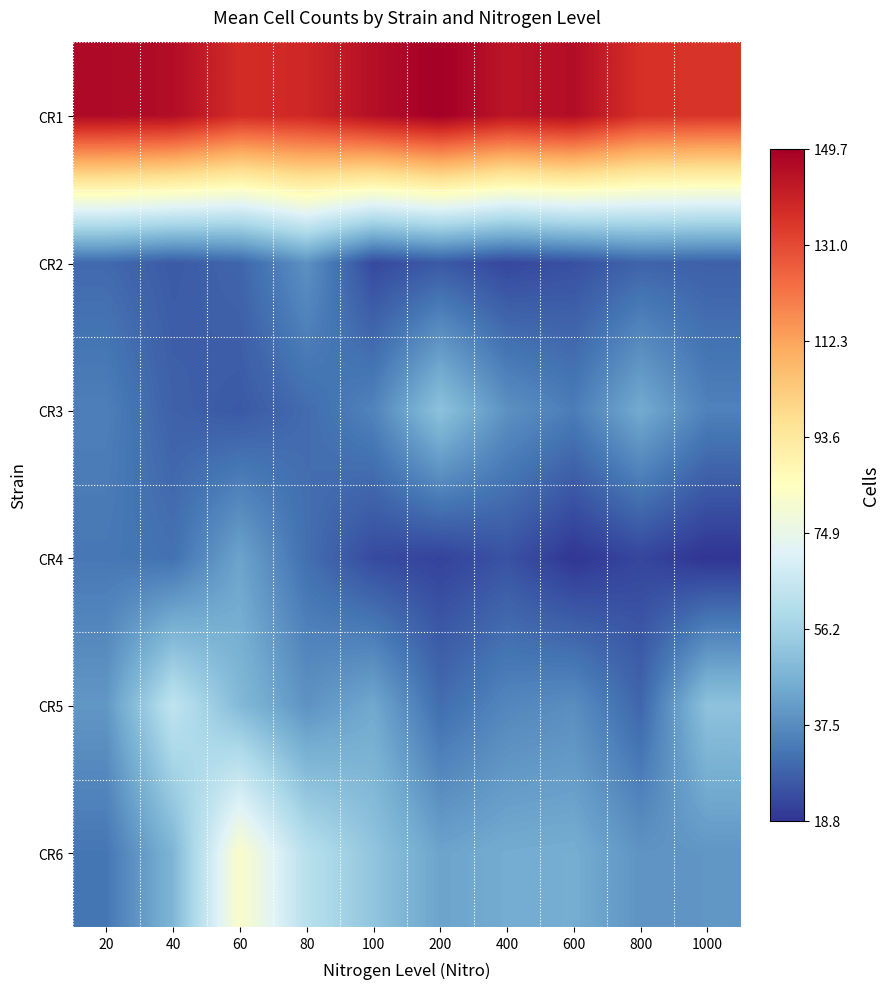

Reading right to left, what are all the values shown in this chart?

CR1: 1000=135.4	800=136.4	600=145.9	400=143.6	200=149.7	100=145.2	80=138.8	60=137.6	40=145.9	20=146.7
CR2: 1000=27.8	800=28.6	600=24.4	400=22.7	200=26.3	100=23.1	80=38.7	60=28.9	40=26.6	20=29.8
CR3: 1000=35.0	800=44.9	600=33.9	400=38.7	200=51.4	100=35.4	80=30.2	60=26.2	40=28.0	20=34.6
CR4: 1000=18.8	800=22.3	600=19.2	400=24.9	200=21.7	100=23.3	80=31.0	60=43.0	40=31.3	20=32.9
CR5: 1000=51.6	800=29.0	600=37.9	400=36.2	200=30.6	100=44.1	80=39.0	60=48.9	40=63.4	20=40.0
CR6: 1000=39.8	800=39.2	600=45.4	400=45.0	200=43.0	100=52.1	80=61.7	60=82.0	40=47.7	20=32.4